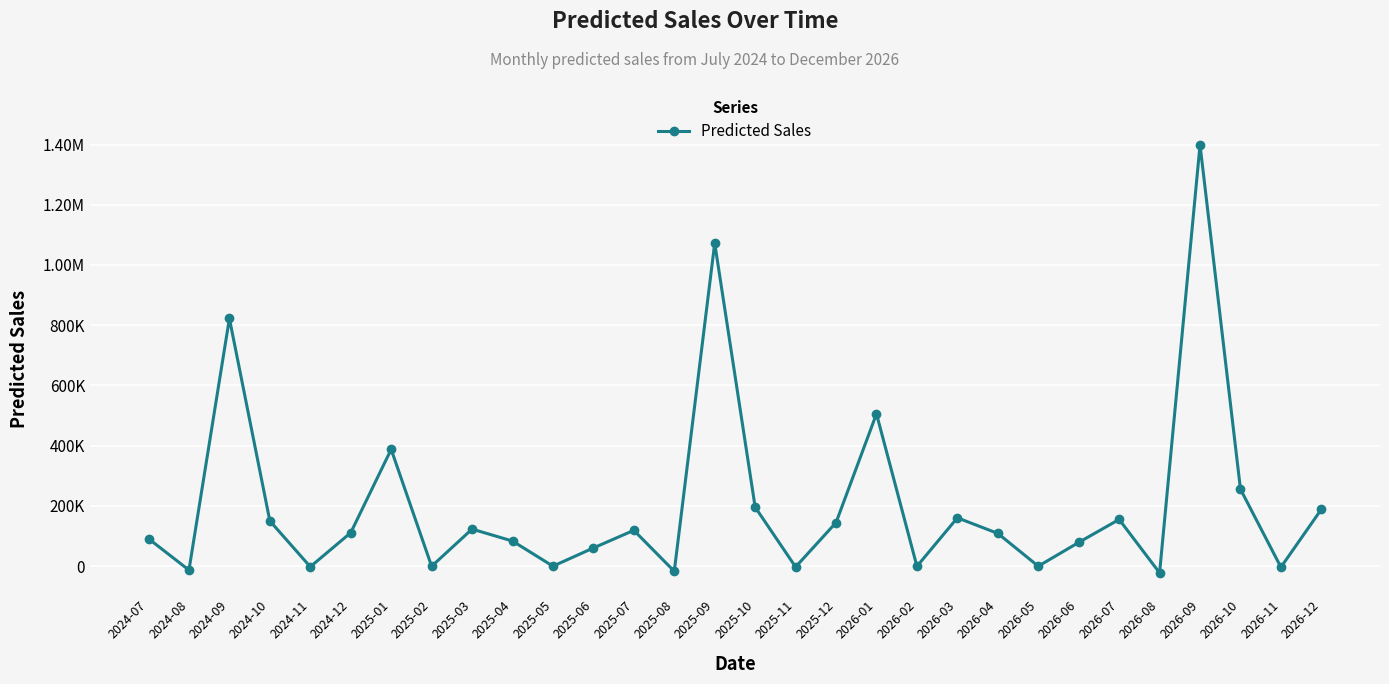

What is the approximate value at 2025-06?

60421.3